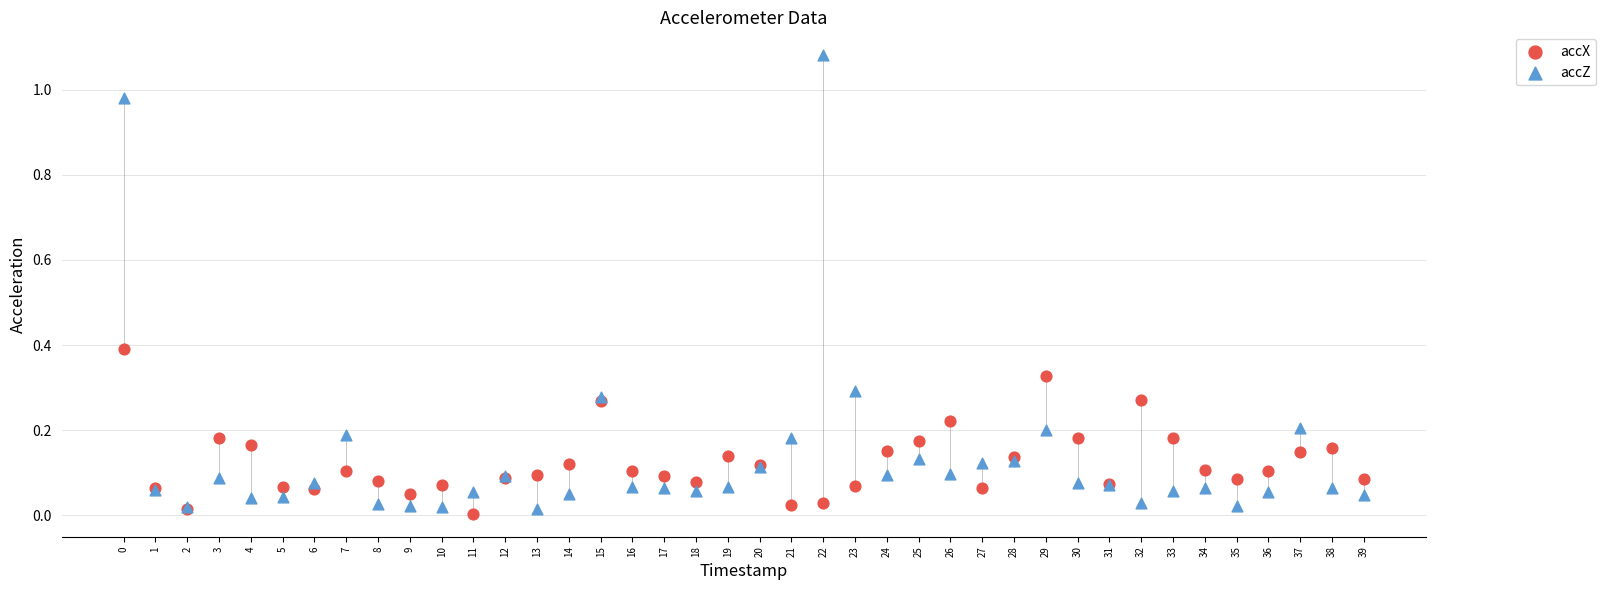

Which series contains the highest Y value?

accZ